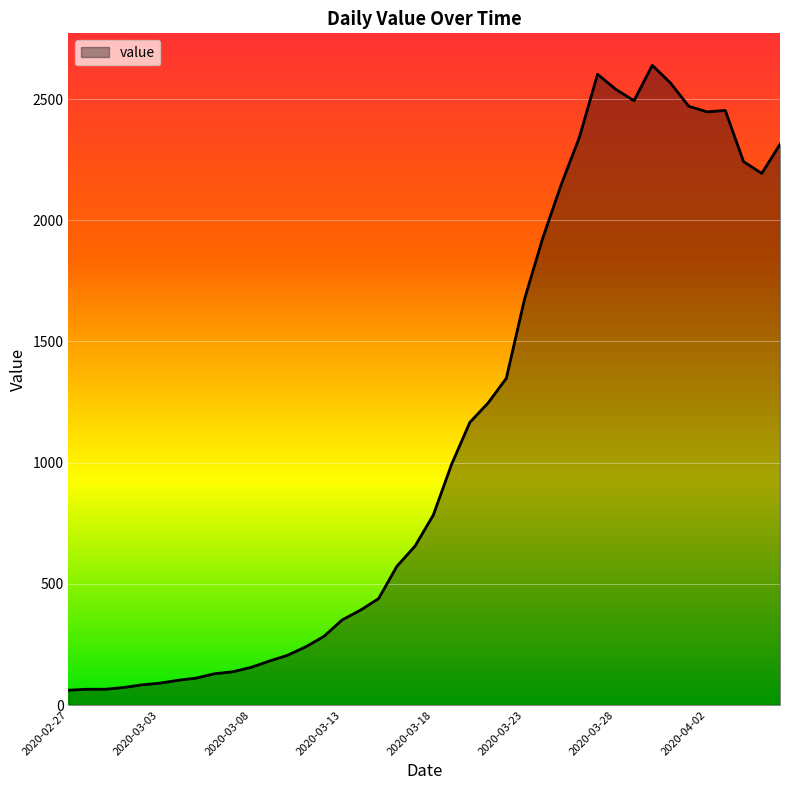

Does the chart have visible grid lines?

Yes